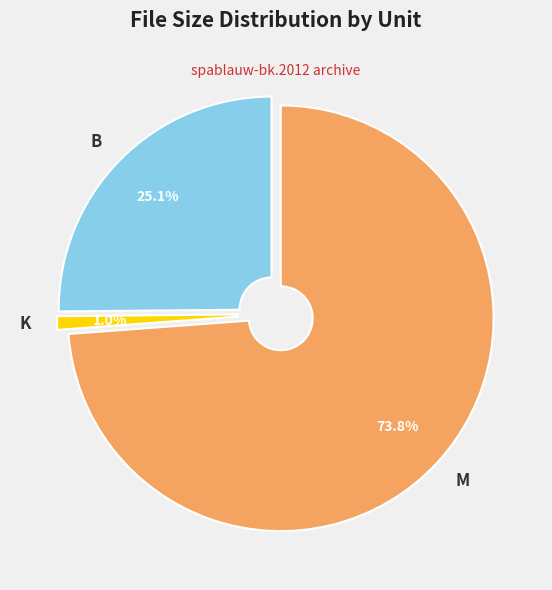

Which category has the biggest portion of the pie?

M